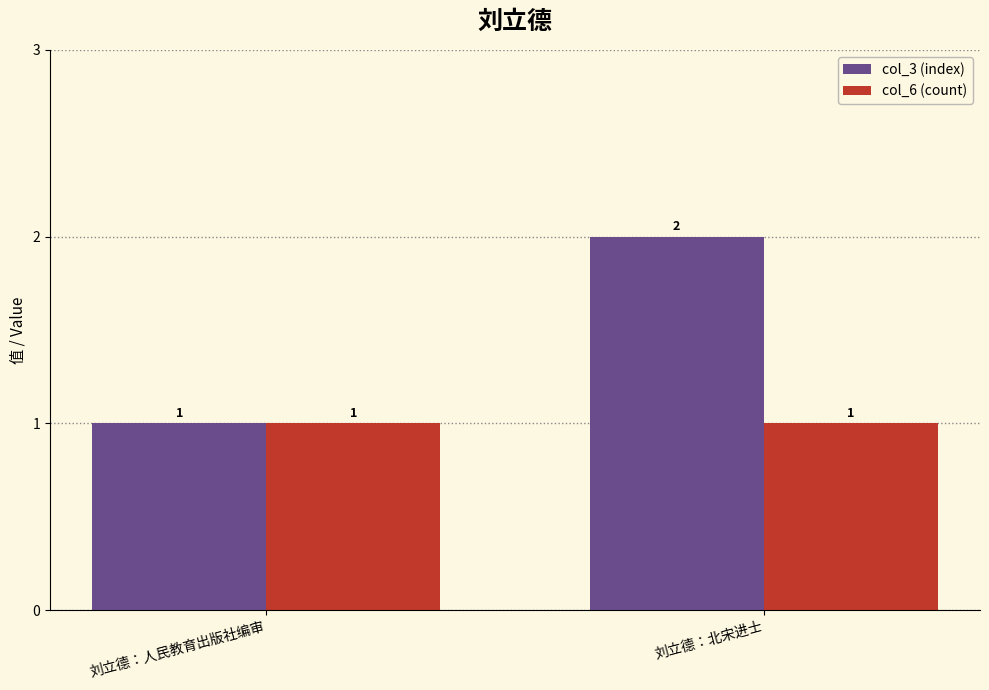

Between 刘立德：人民教育出版社编审 and 刘立德：北宋进士, which series saw the biggest shift?

col_3 (index)